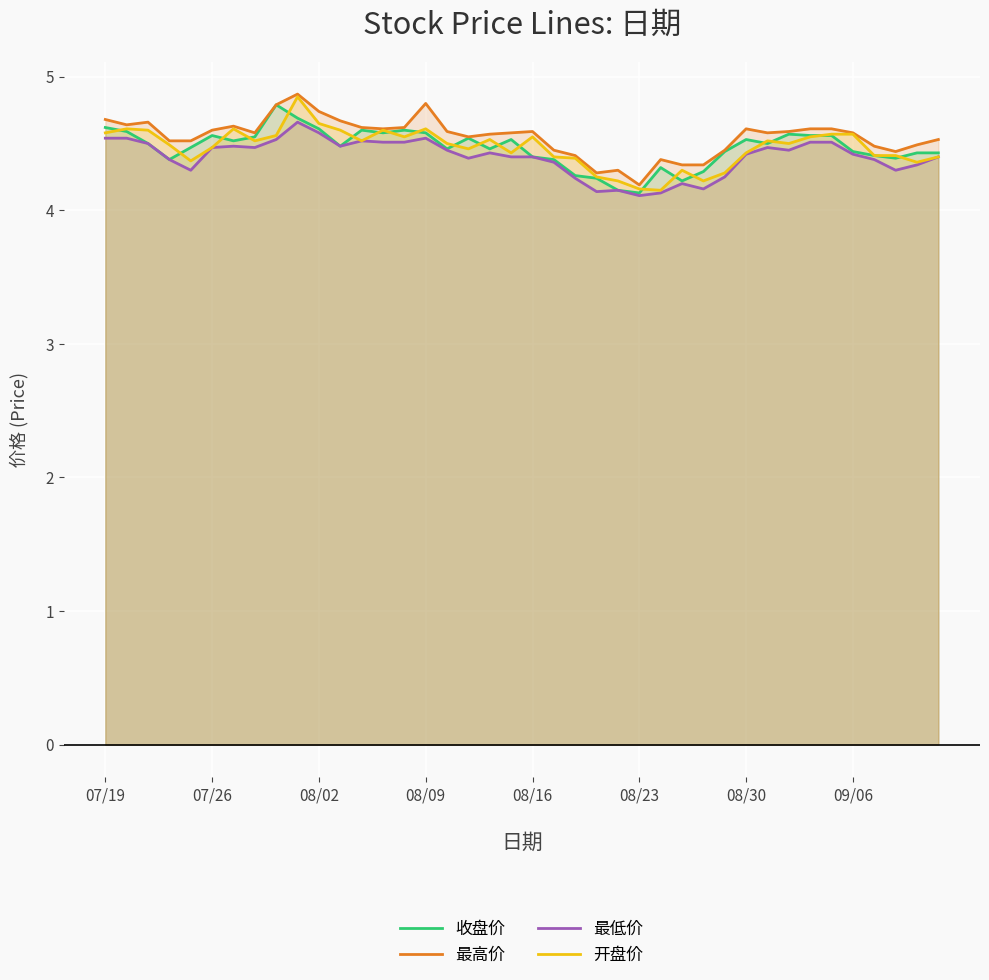

The 开盘价 series shows 4.6 at 08/09. True or false?

True